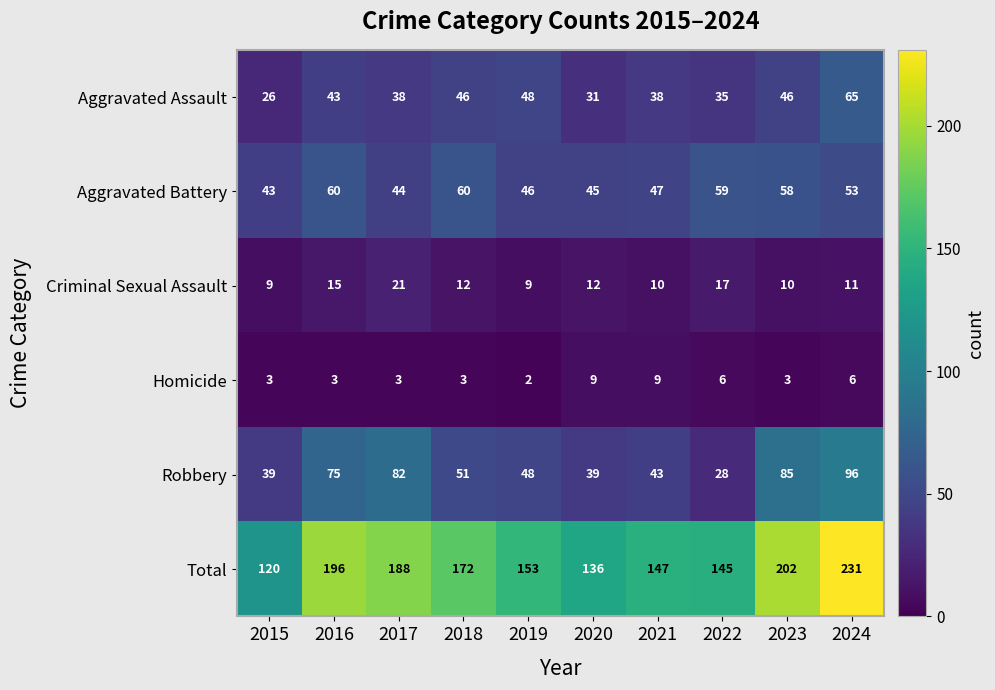

Which series has the widest spread of values?

Total